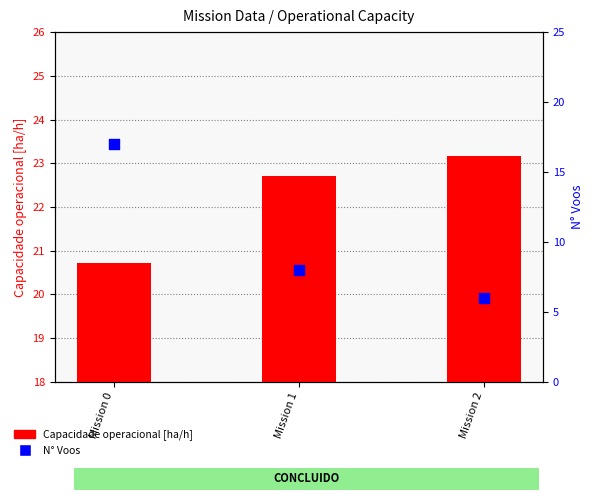

Which series has the largest total across all categories?

Capacidade operacional [ha/h]